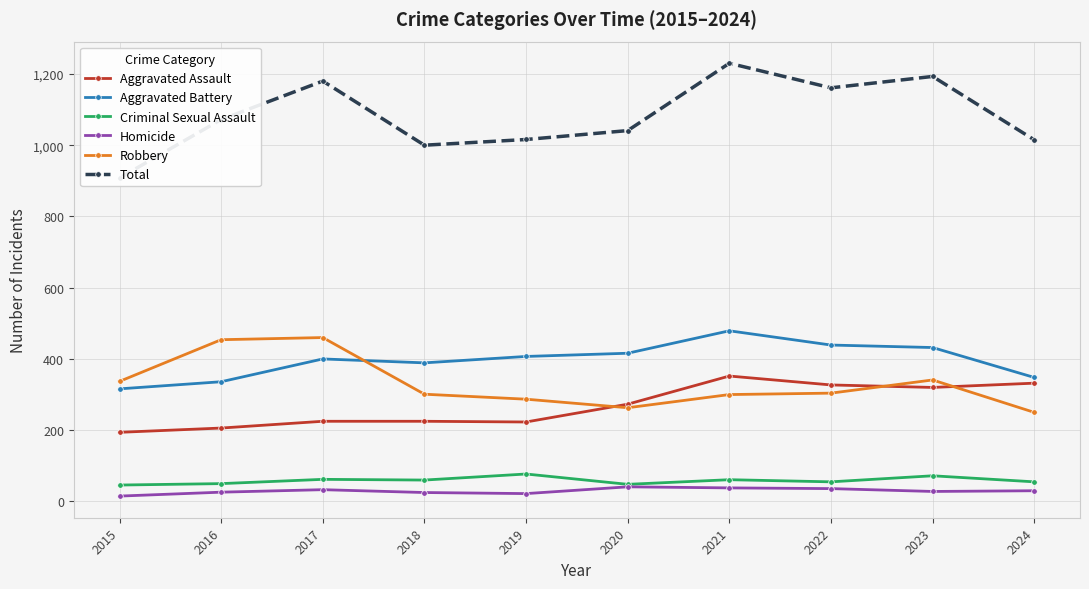

How many data points in Criminal Sexual Assault are less than 60?

5